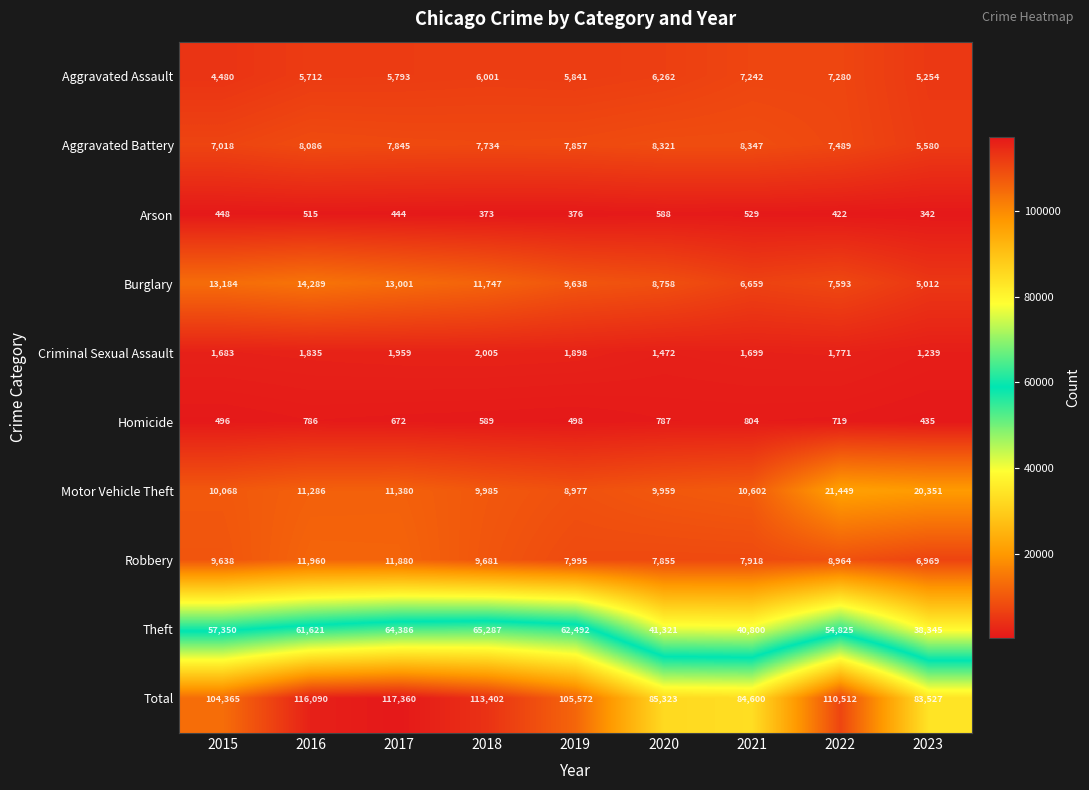

At 2020, list the series in order from smallest to largest.

Arson, Homicide, Criminal Sexual Assault, Aggravated Assault, Robbery, Aggravated Battery, Burglary, Motor Vehicle Theft, Theft, Total